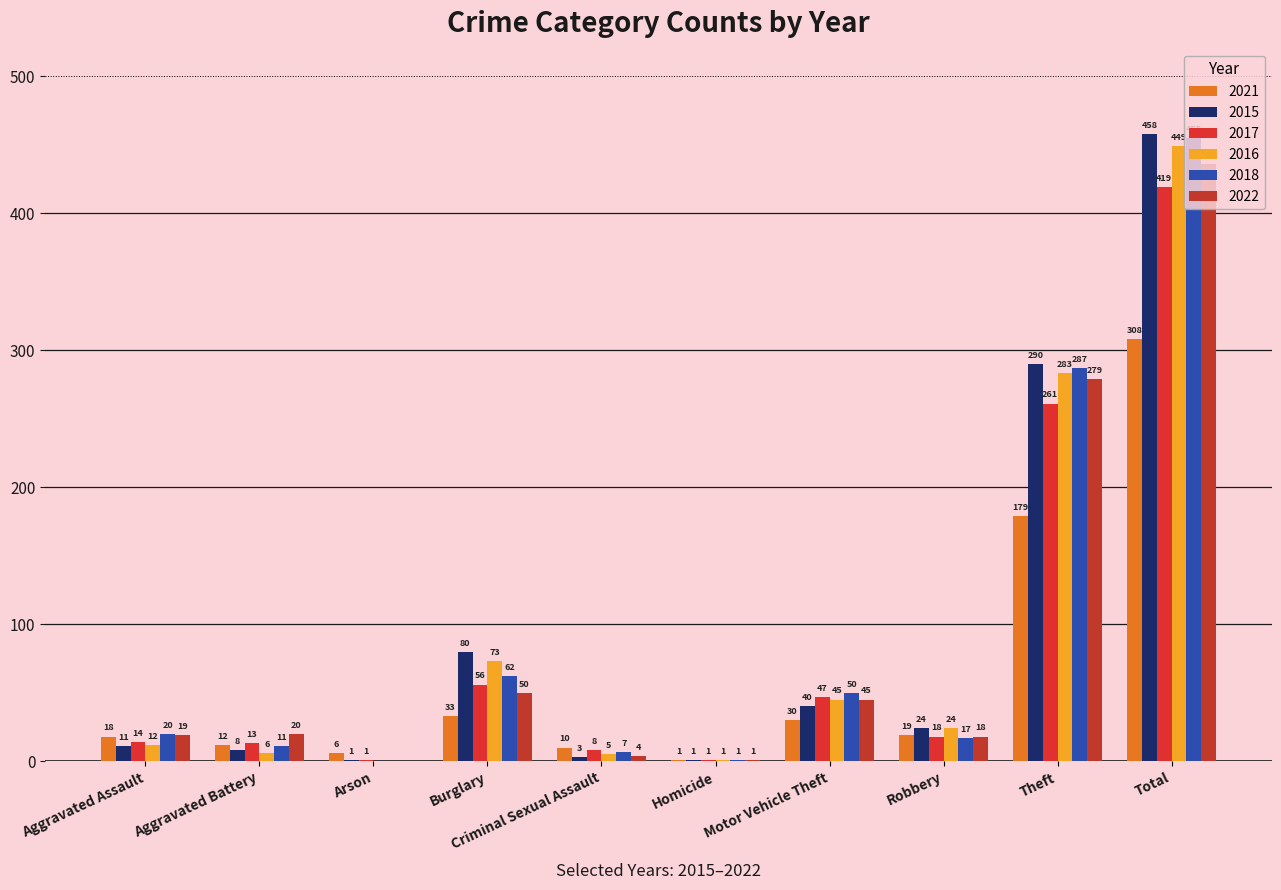

The value of 2021 at Burglary is 33. True or false?

True